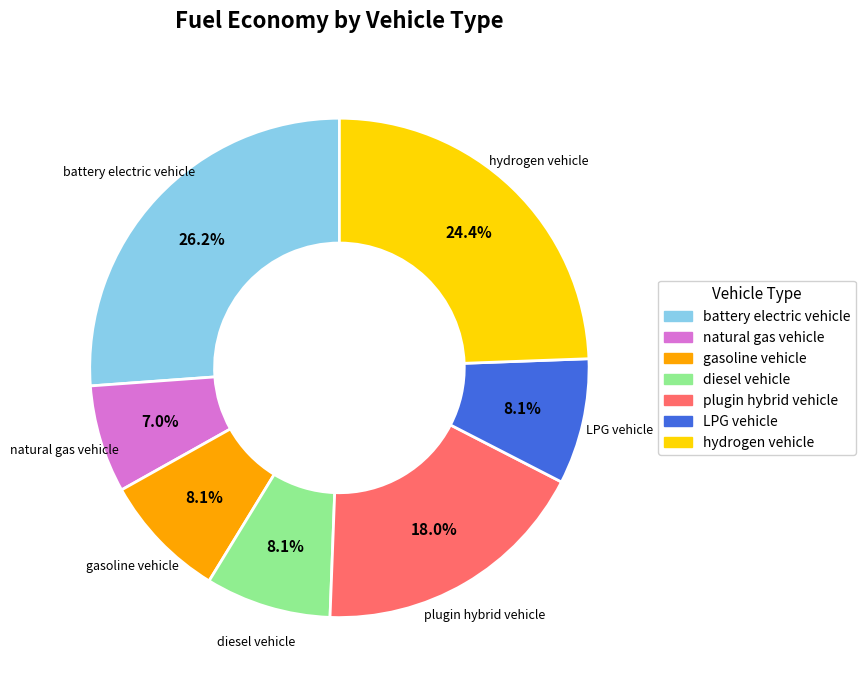

How many slices are in this pie chart?

7